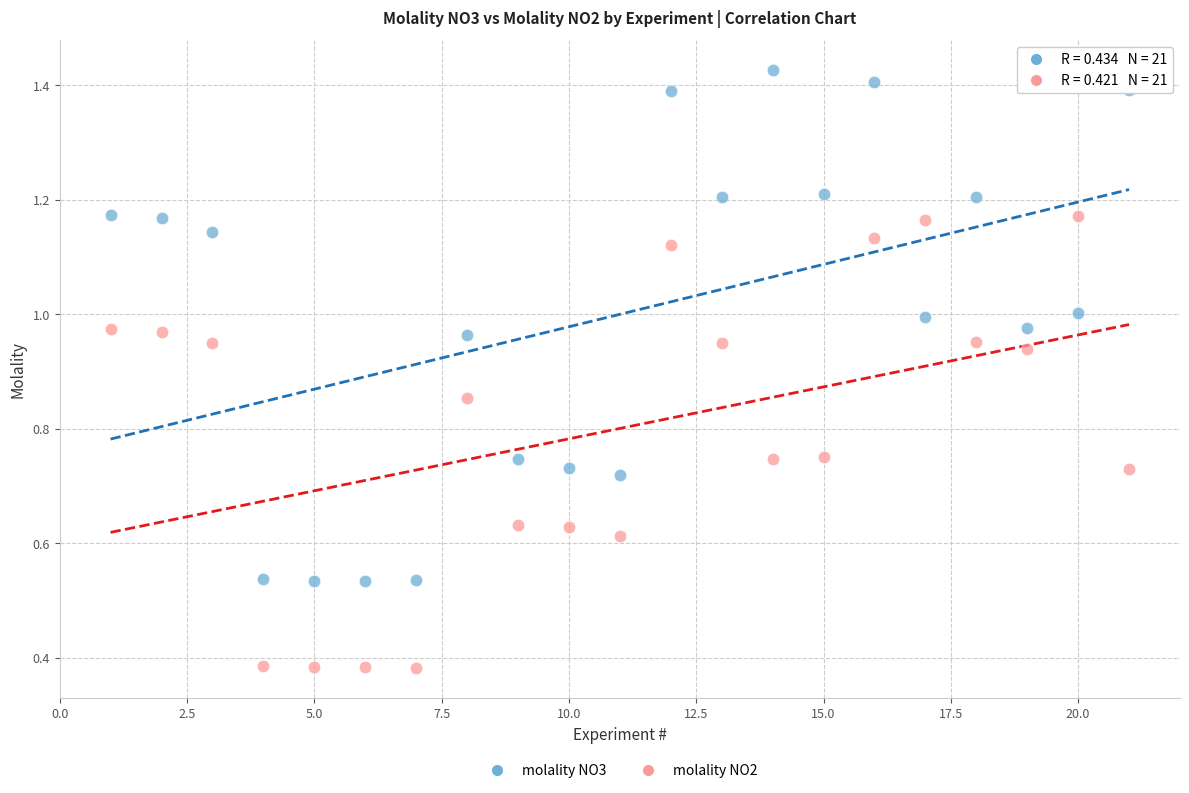

Across all data points, what is the range of X values (max minus min)?

20.0